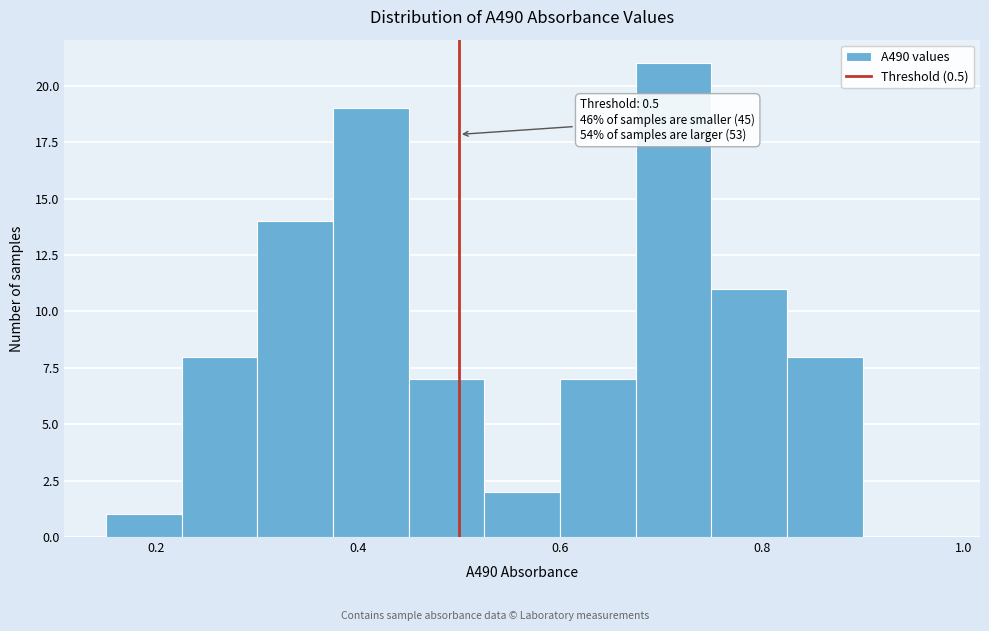

Read against the x-axis, roughly where is the centre of the tallest bar?

0.72